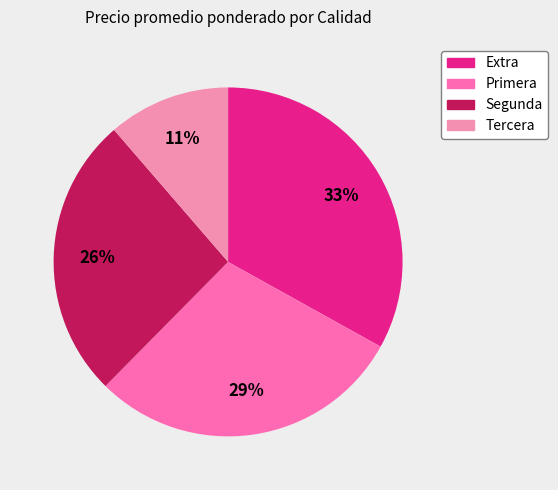

Between Primera and Extra, which is larger?

Extra